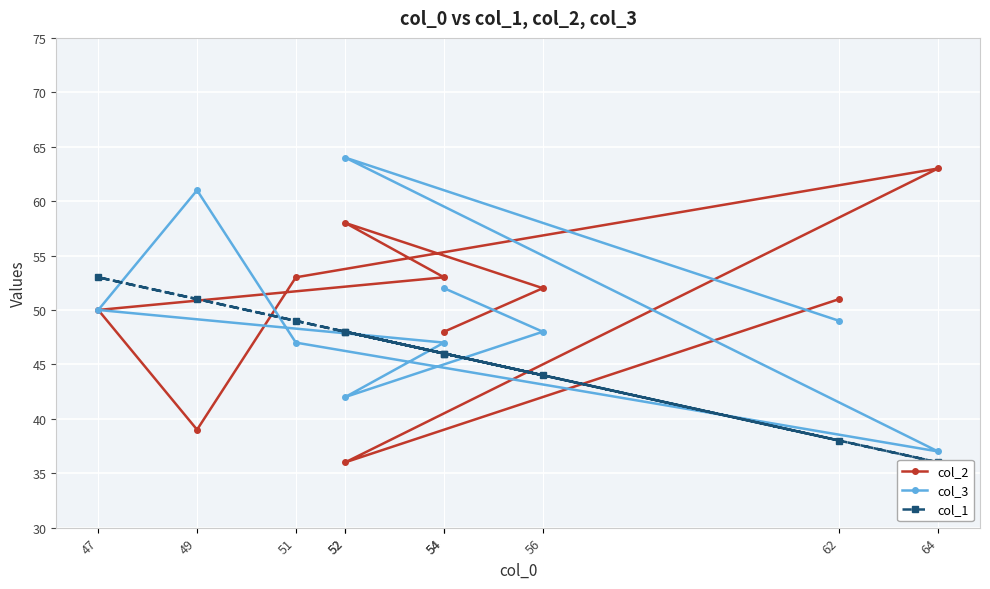

In col_2, how many points are higher than both neighbors (excluding endpoints)?

2